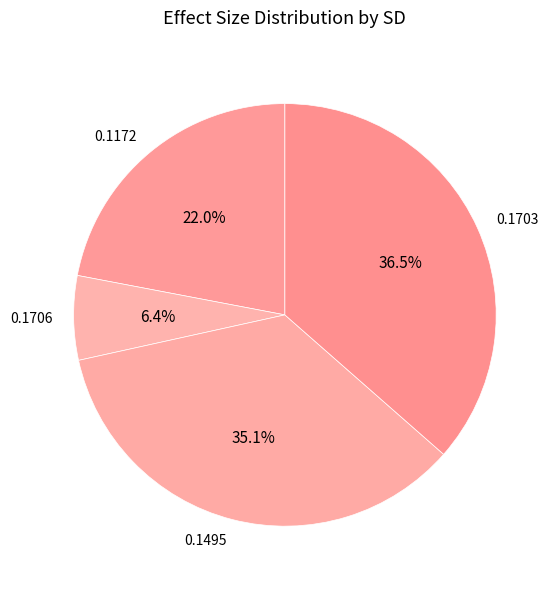

Does 0.1706 account for over 50% of the chart?

No